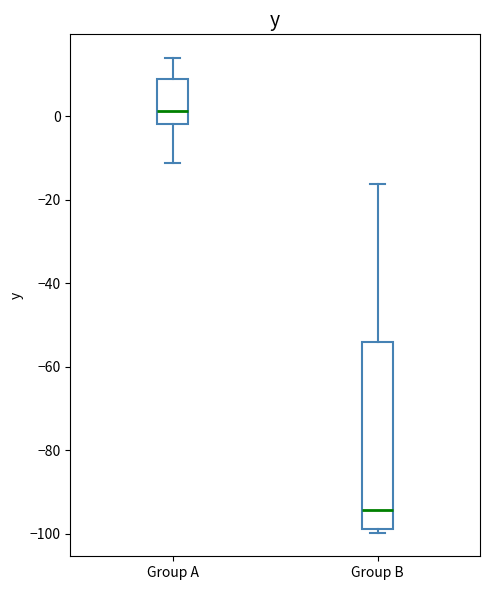

Reading left to right, read every box against the y-axis: the position of its median line, the range the box covers, and the ends of its whiskers. The values are not printed on the chart, so give them approximately, as read against the axis.

Group A: median 2, box -2 to 8, whiskers -12 to 14
Group B: median -94, box -98 to -54, whiskers -100 to -16